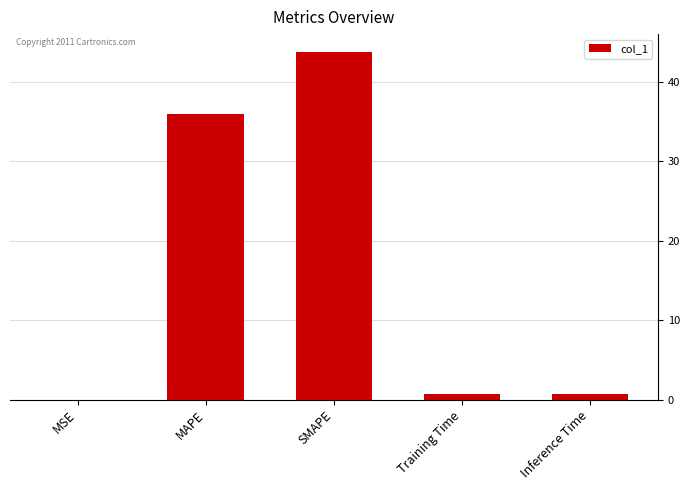

What is the change in value from MAPE to SMAPE?

+7.9